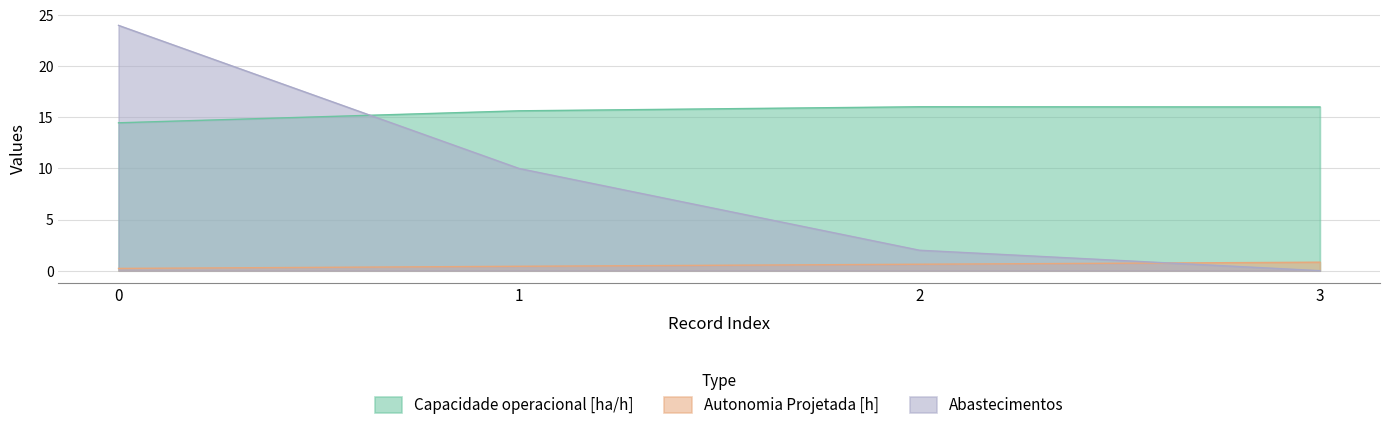

Rank the series at 1 from highest to lowest value.

Capacidade operacional [ha/h], Abastecimentos, Autonomia Projetada [h]